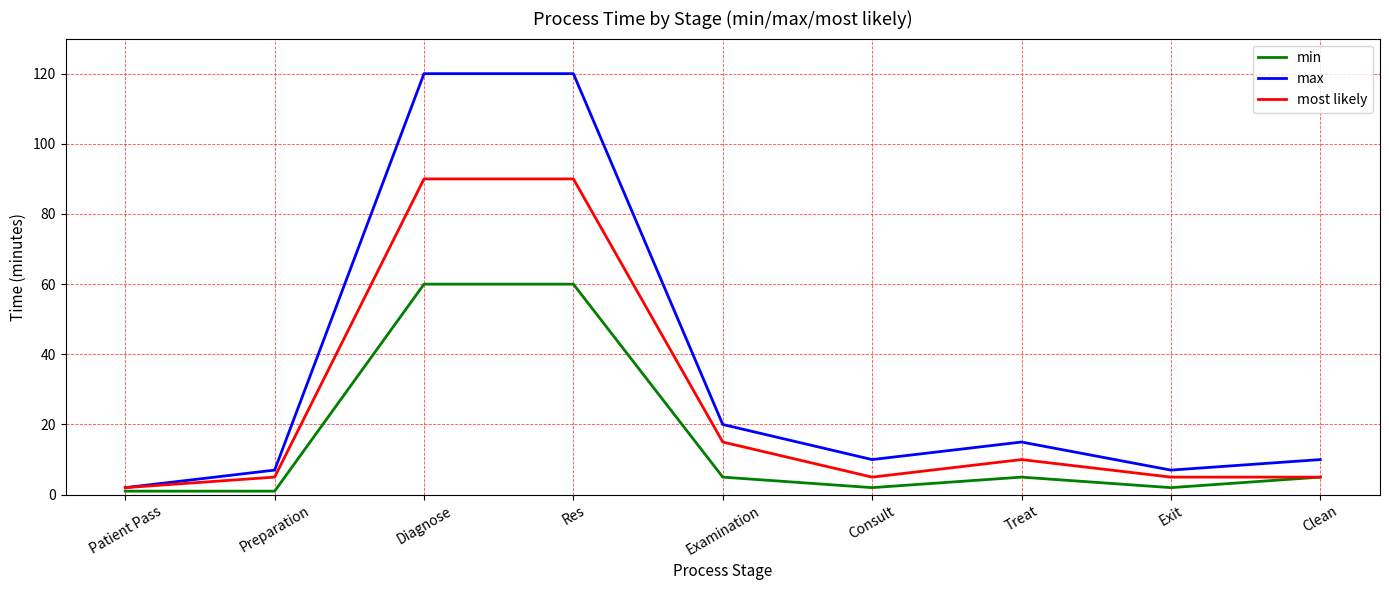

List the series in order of their overall mean, lowest first.

min, most likely, max